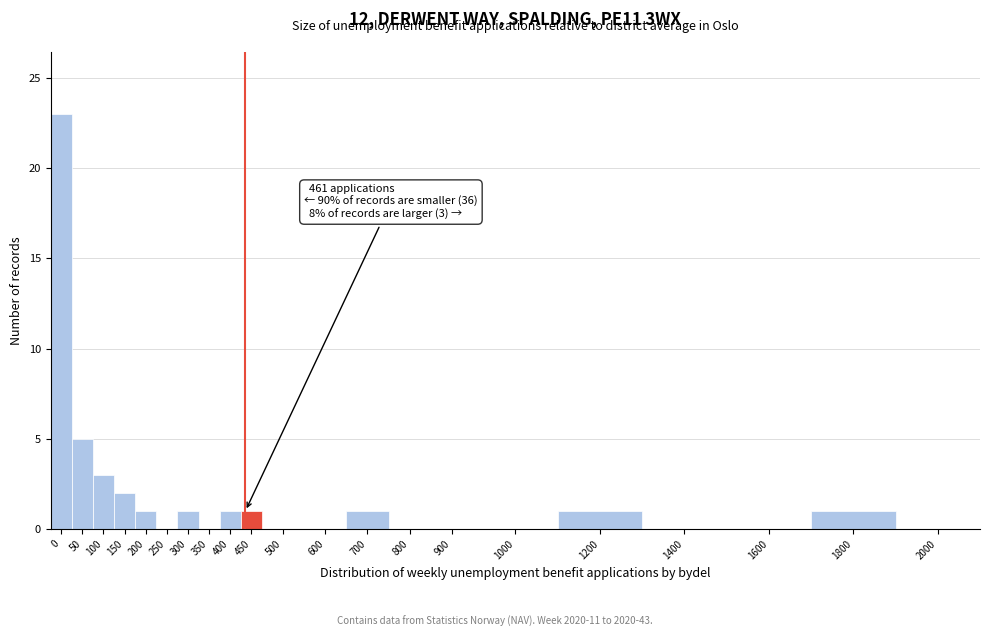

Reading left to right, what are all the values shown in this chart?

0=23	50=5	100=3	150=2	200=1	250=0	300=1	350=0	400=1	450=1	500=0	600=0	700=1	800=0	900=0	1000=0	1200=1	1400=0	1600=0	1800=1	2000=0